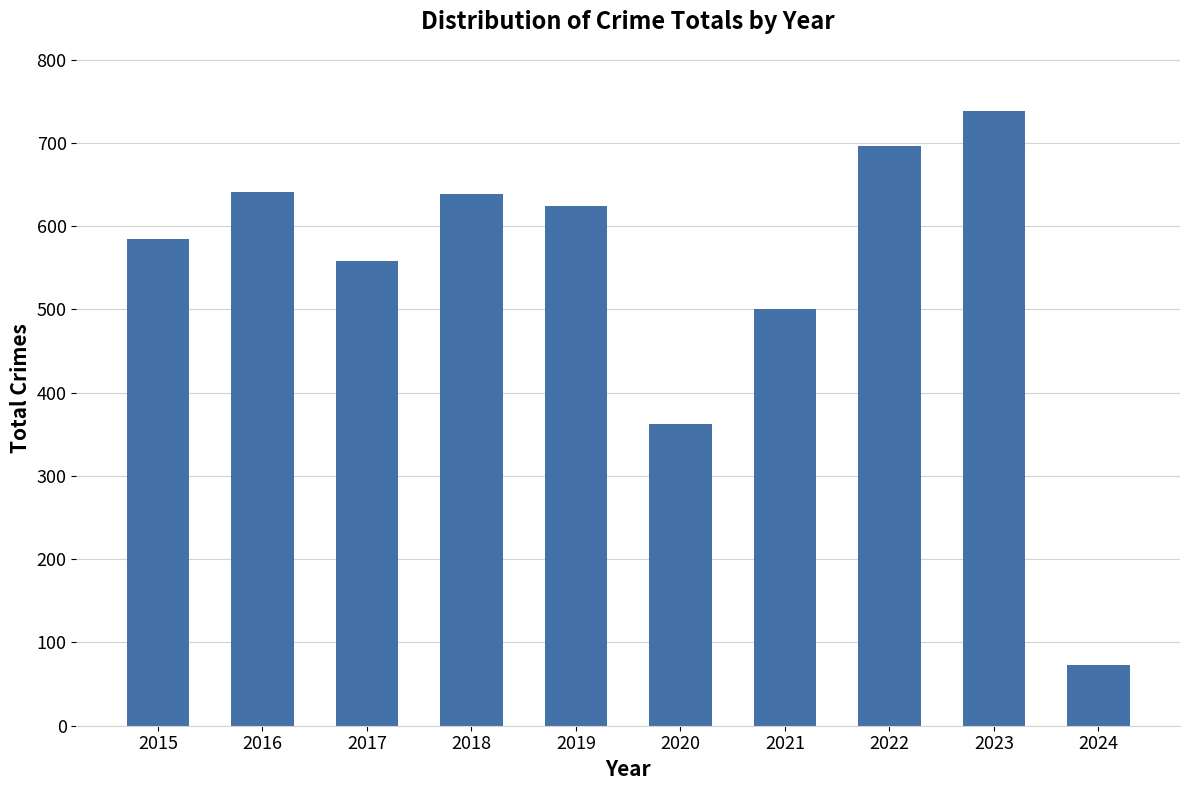

Are the bars horizontal?

No